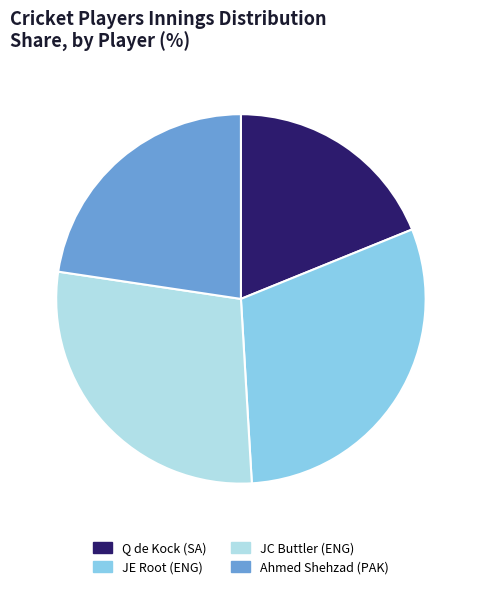

How many slices are in this pie chart?

4